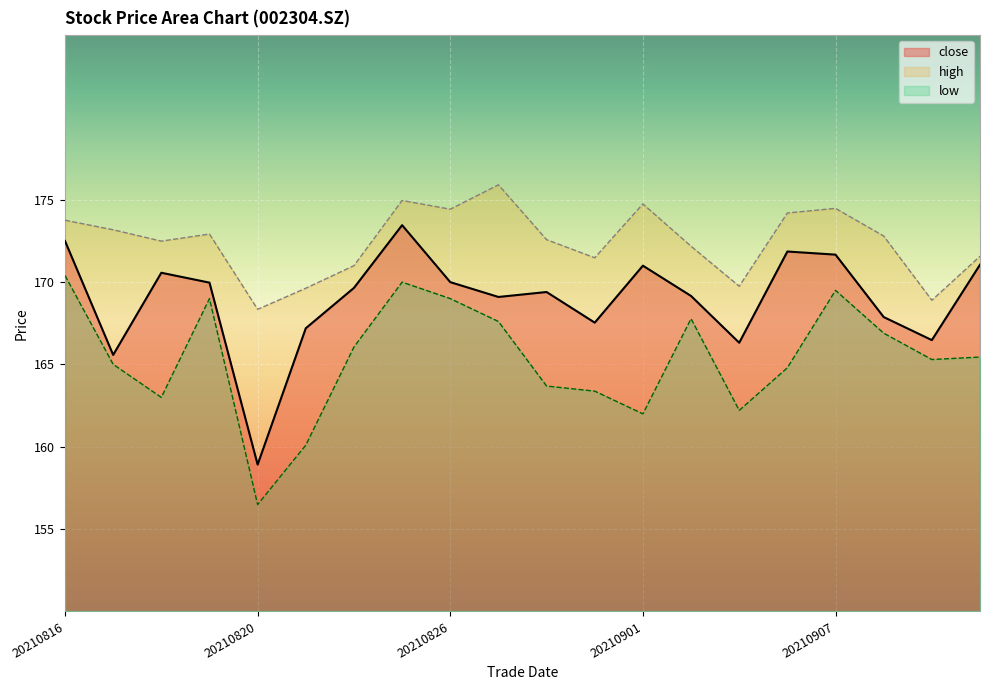

What is the total value across all series at 20210906?

510.9